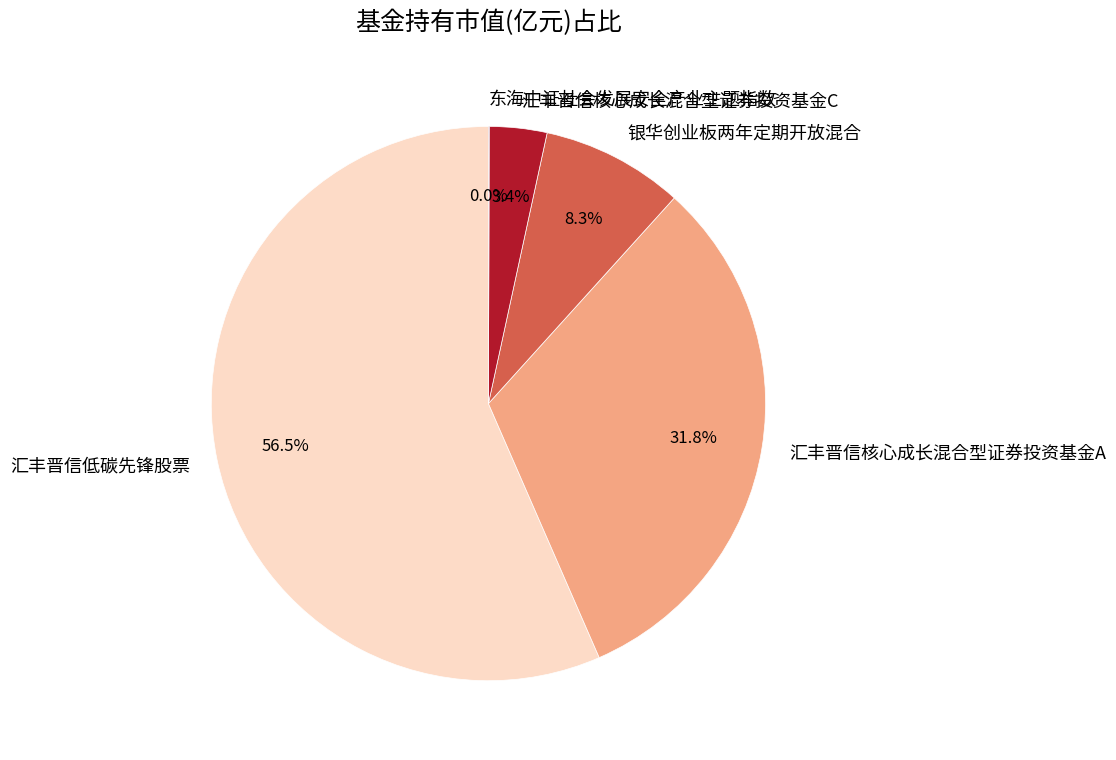

What portion of the pie excludes 汇丰晋信核心成长混合型证券投资基金A?

68.2%